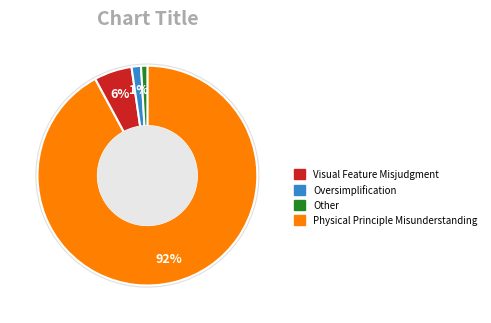

Is the sum of Visual Feature Misjudgment and Oversimplification greater than half?

No